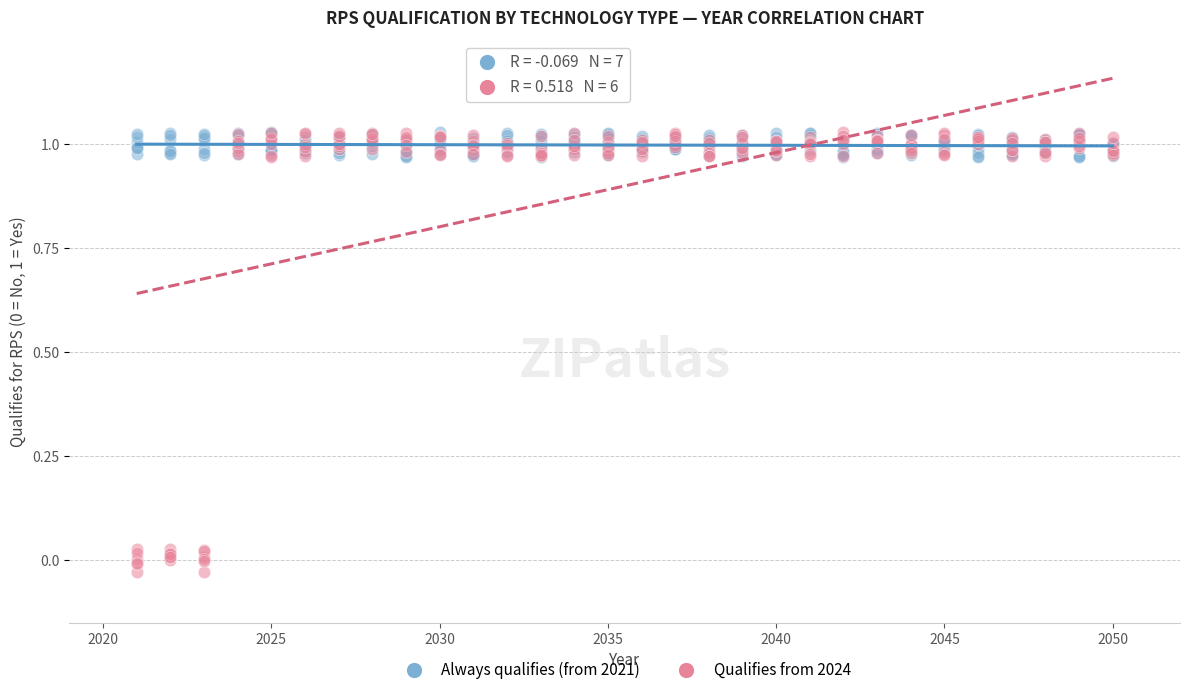

Which series has the widest spread of Y values?

Qualifies from 2024